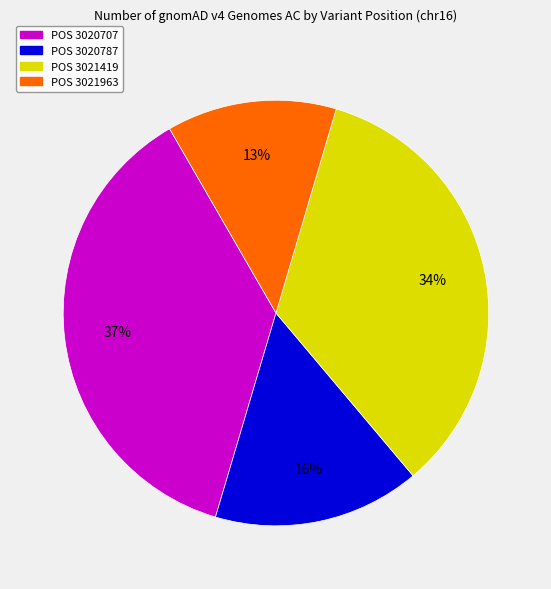

Is there a majority slice in this chart?

No